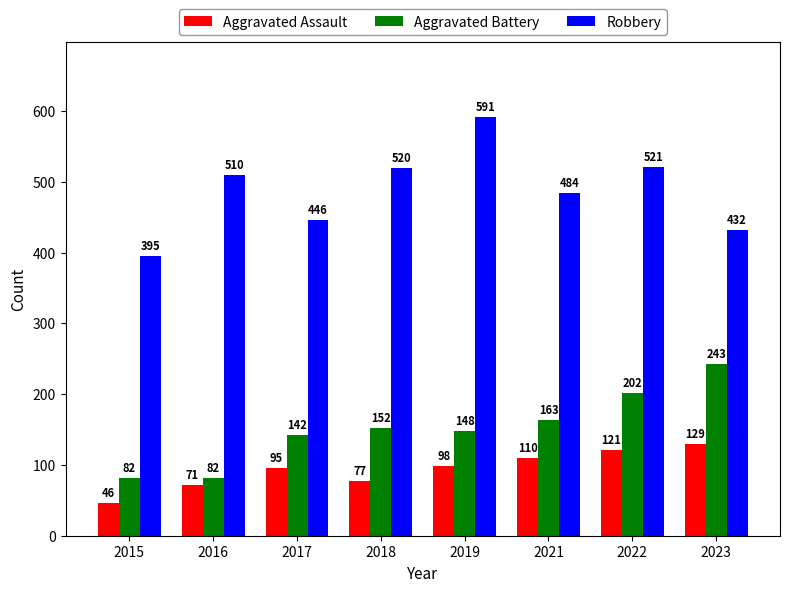

What is the average value of the Robbery series?

487